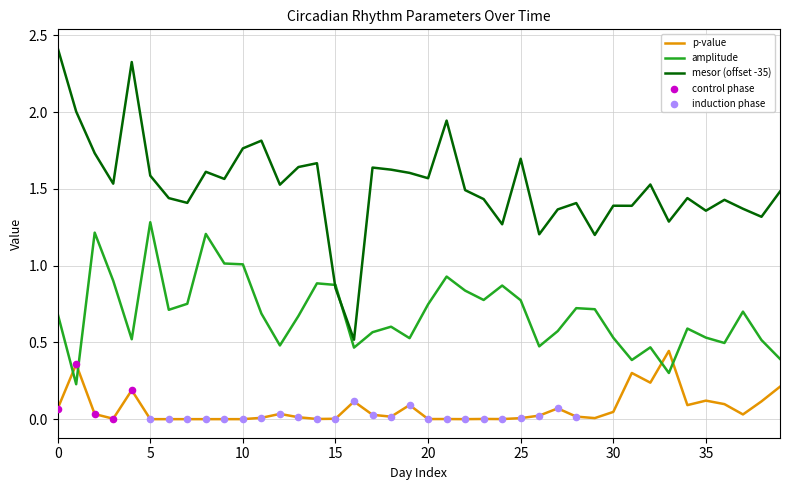

Which series has the largest total across all categories?

mesor (offset -35)